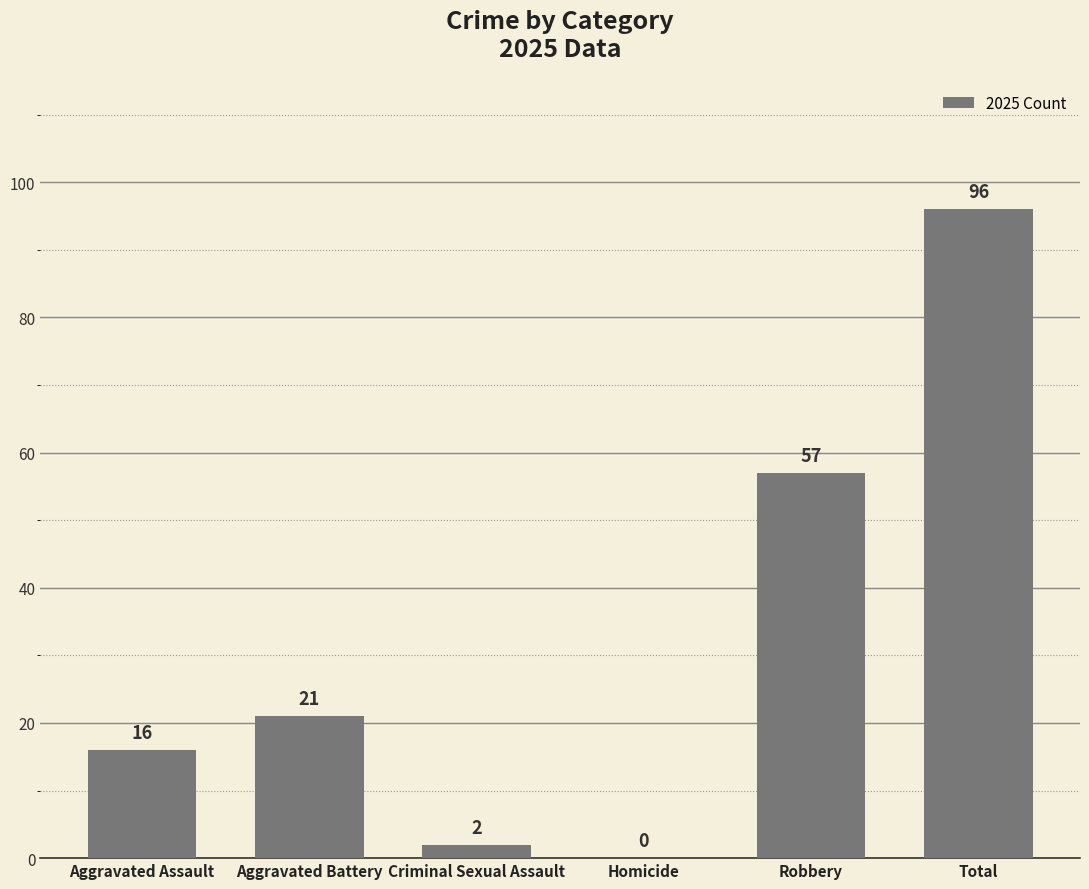

At which label is the value closest to 48?

Robbery